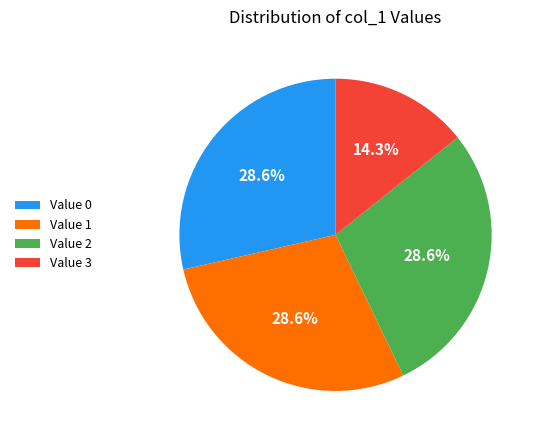

Does Value 3 represent more than half of the total?

No